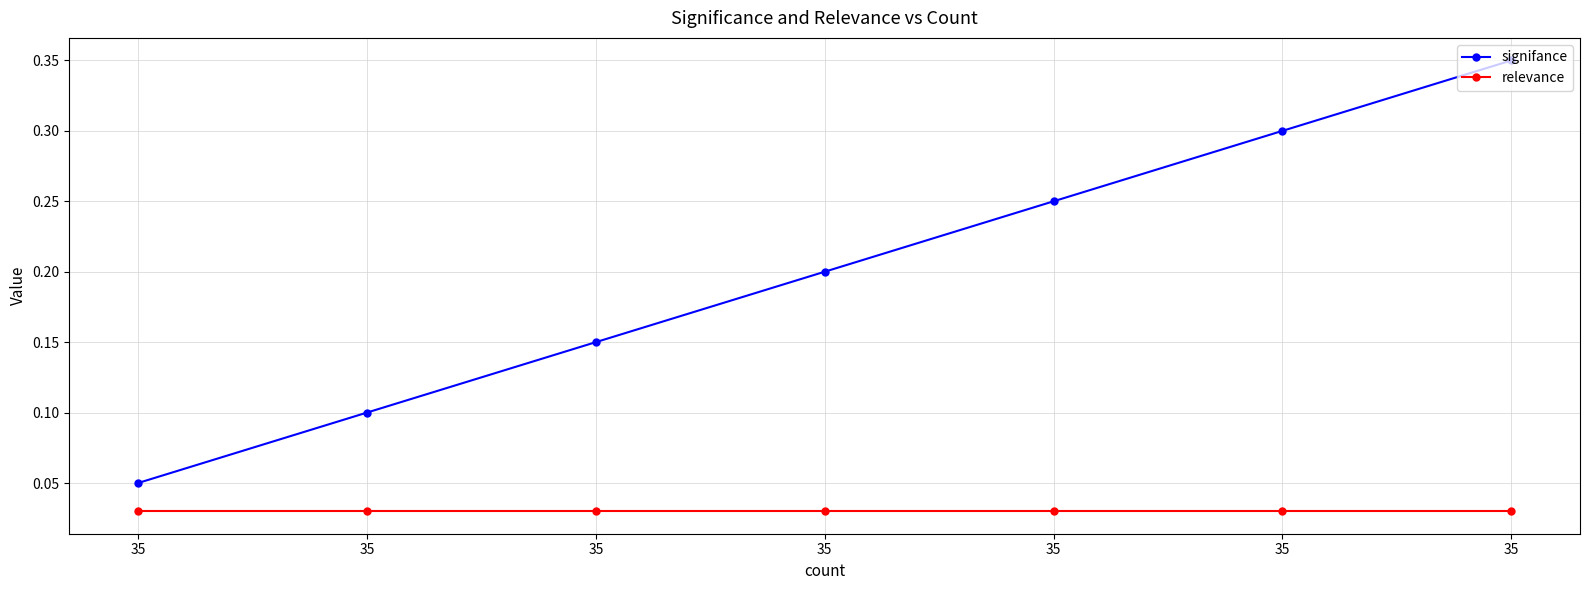

The relevance series shows 0.0 at 35. True or false?

False